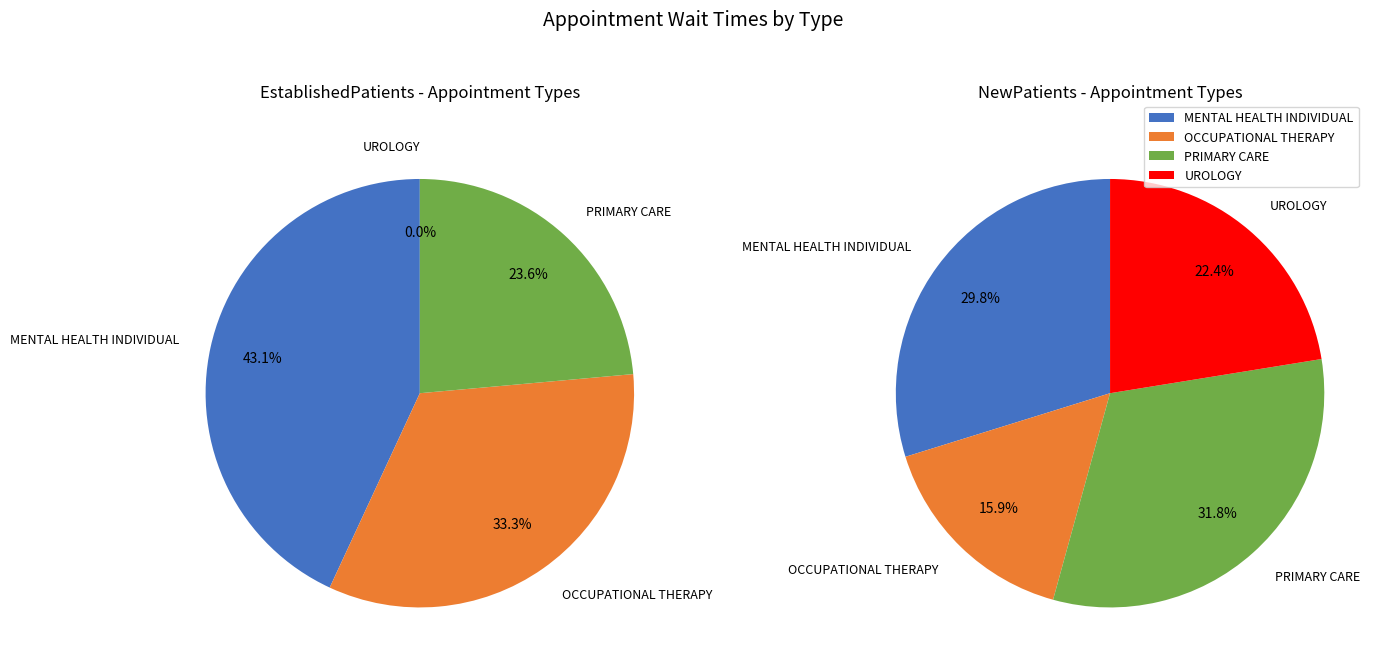

What percentage is the MENTAL HEALTH INDIVIDUAL slice, to the nearest percent?

43%